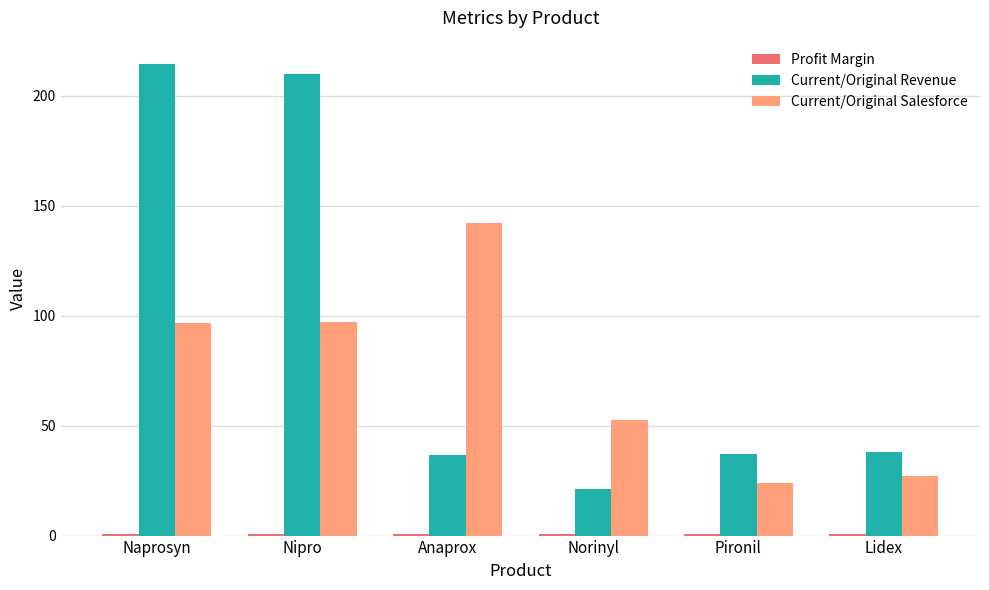

Which series changed the most between Anaprox and Lidex?

Current/Original Salesforce